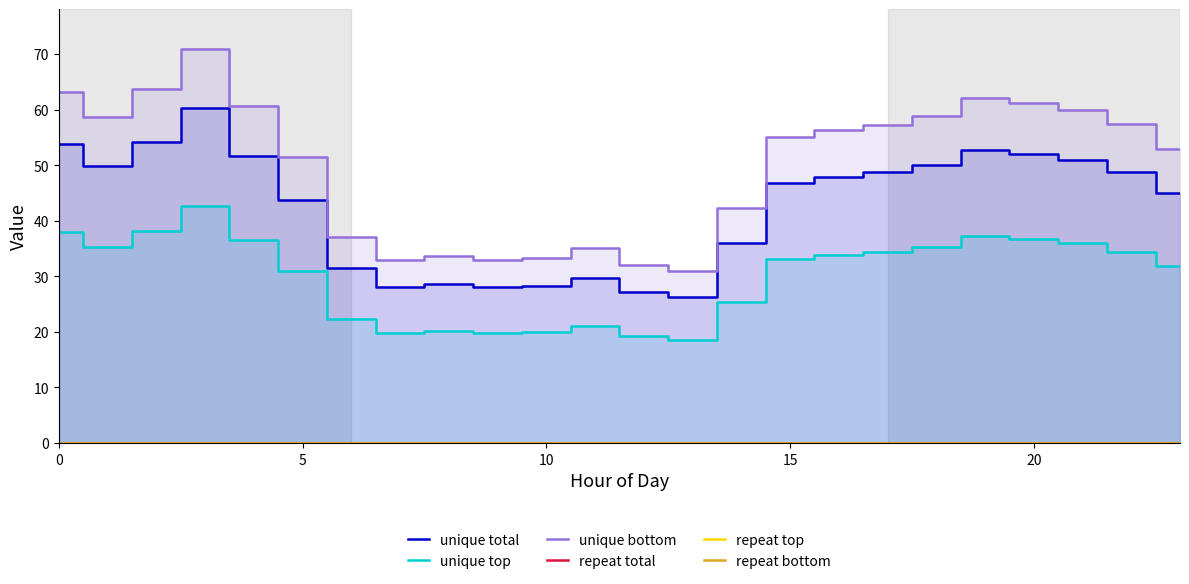

Does the chart have visible grid lines?

No